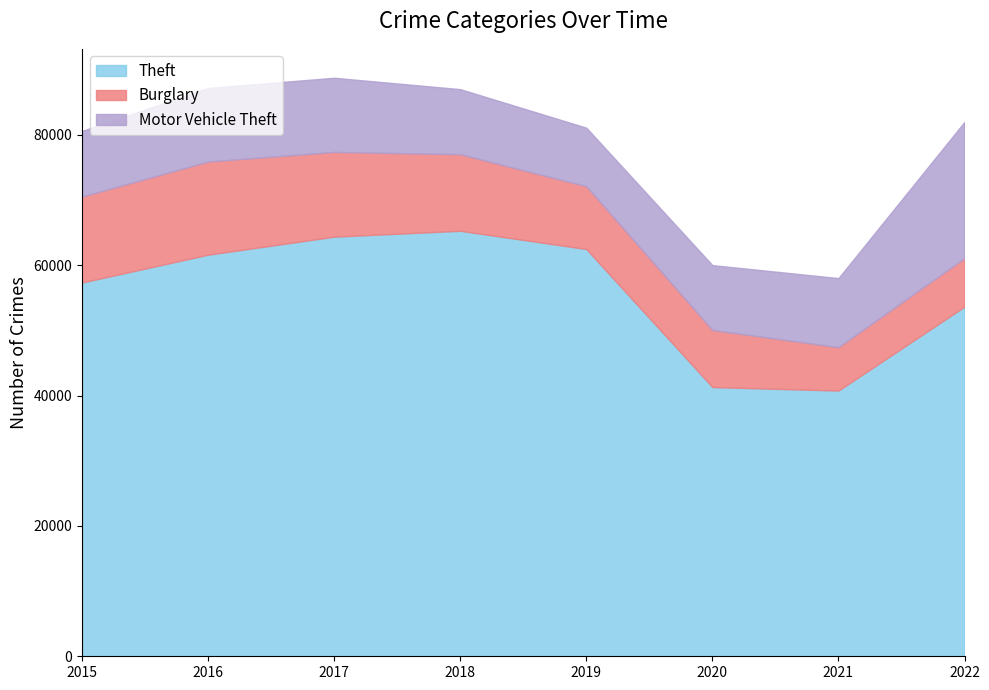

The value of Motor Vehicle Theft at 2016 is 20139. True or false?

False